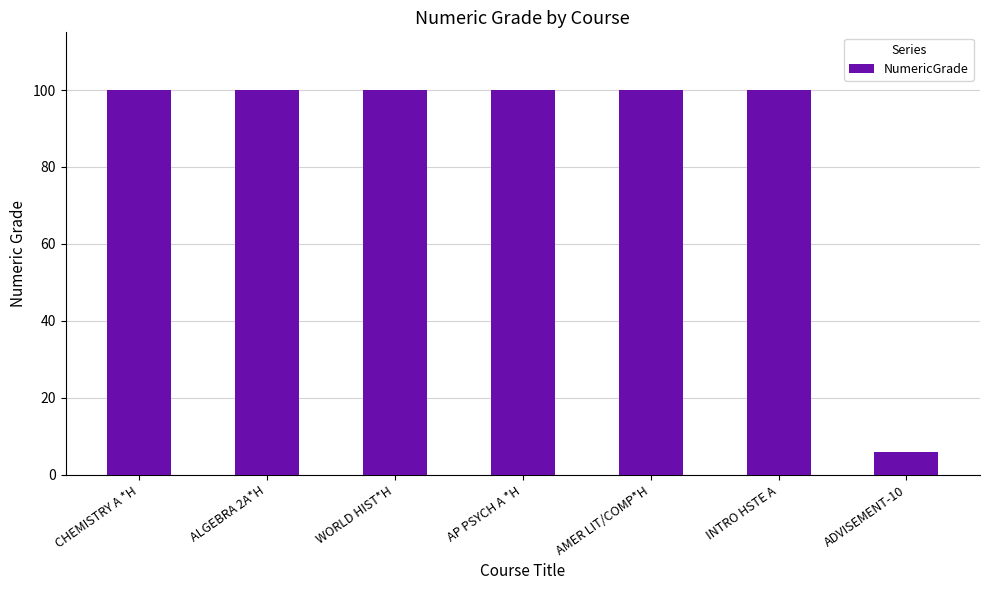

How many distinct data groups are displayed?

1